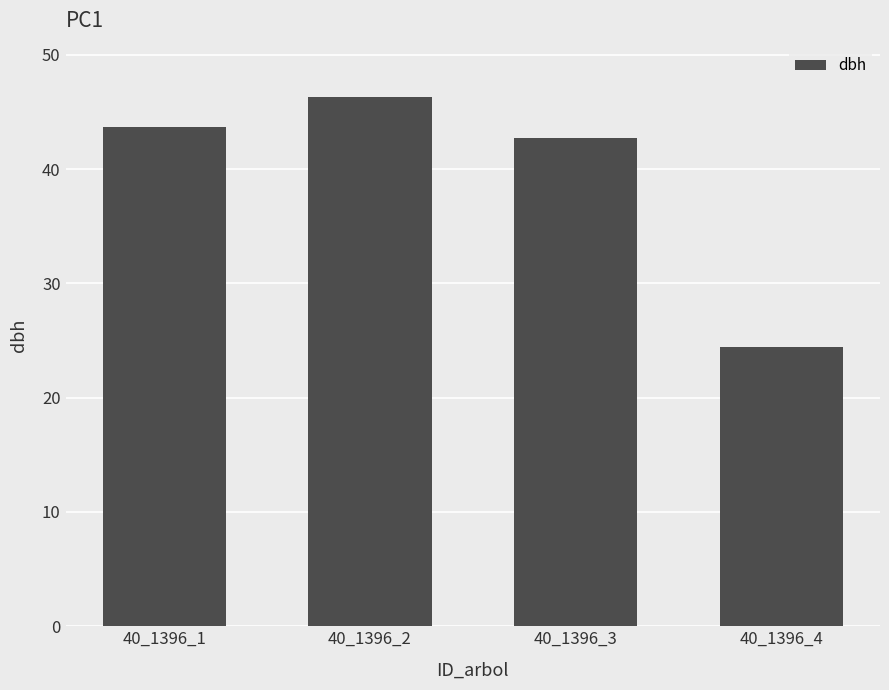

Does the chart contain stacked bars?

No